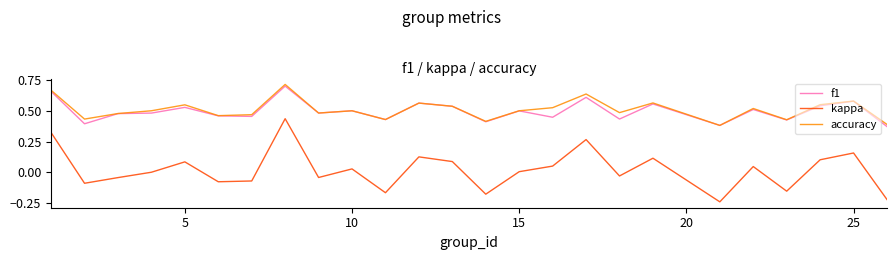

True or false: kappa and f1 cross at least once.

False